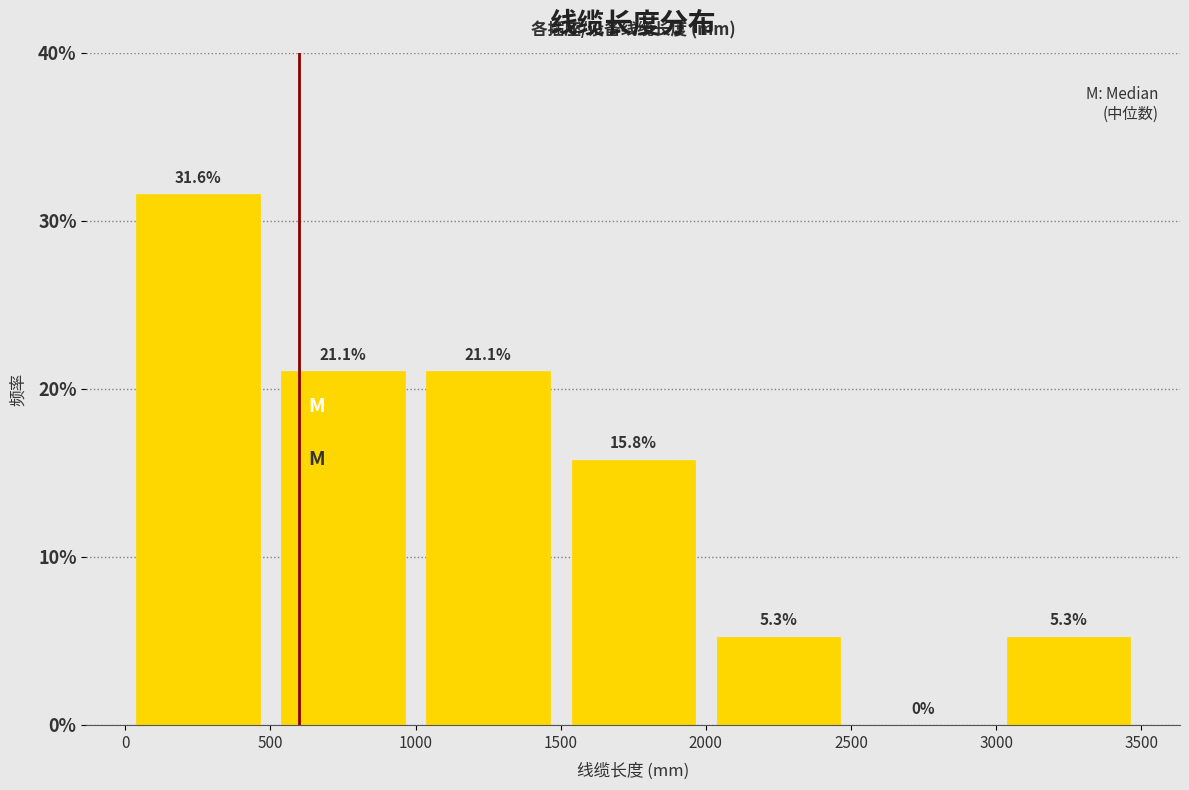

What is the height of the bar covering 1000 to 1500 on the x-axis?

21.1